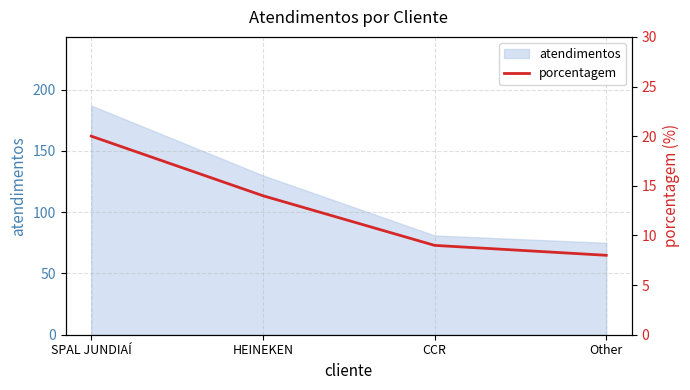

True or false: atendimentos has a value of 130 at HEINEKEN.

True